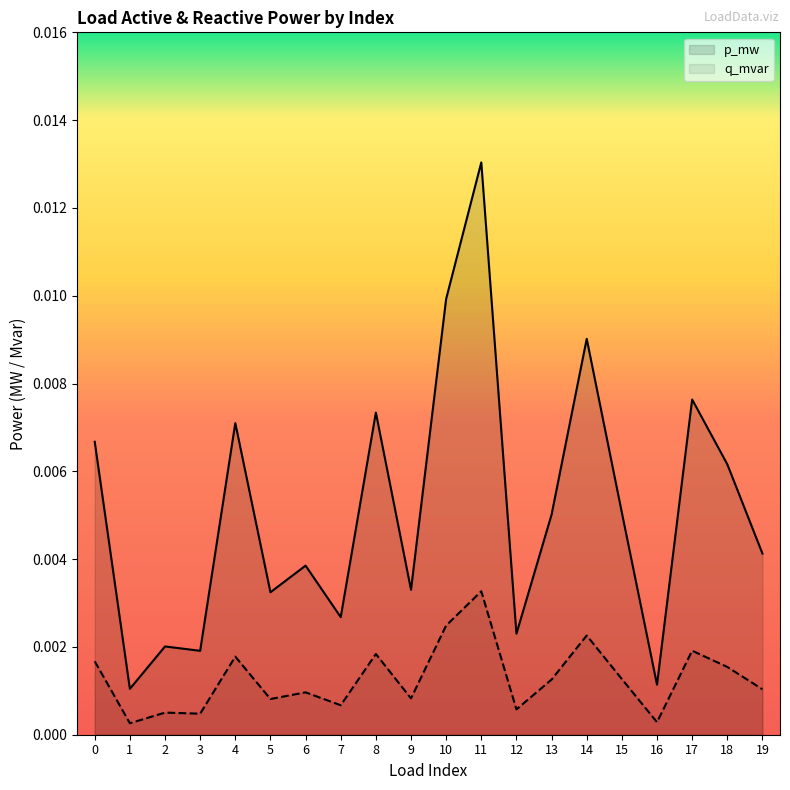

Which label corresponds to the smallest value in the chart?

1